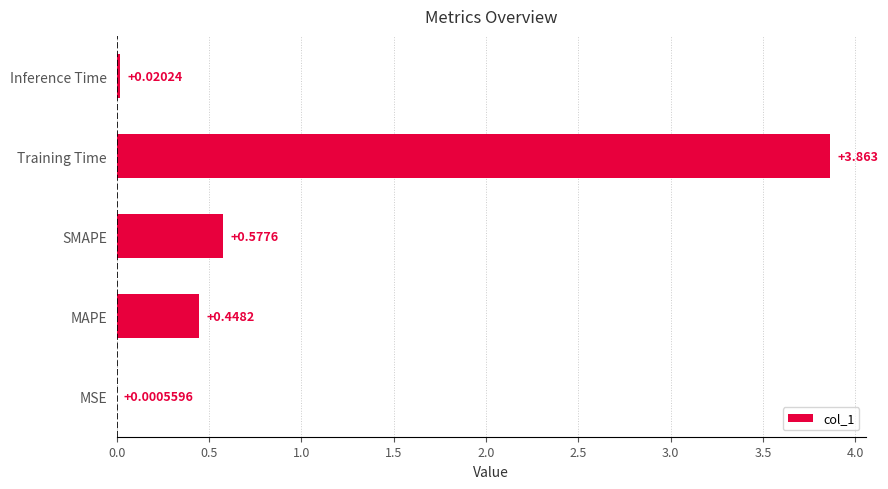

At which label is the value closest to 1?

SMAPE